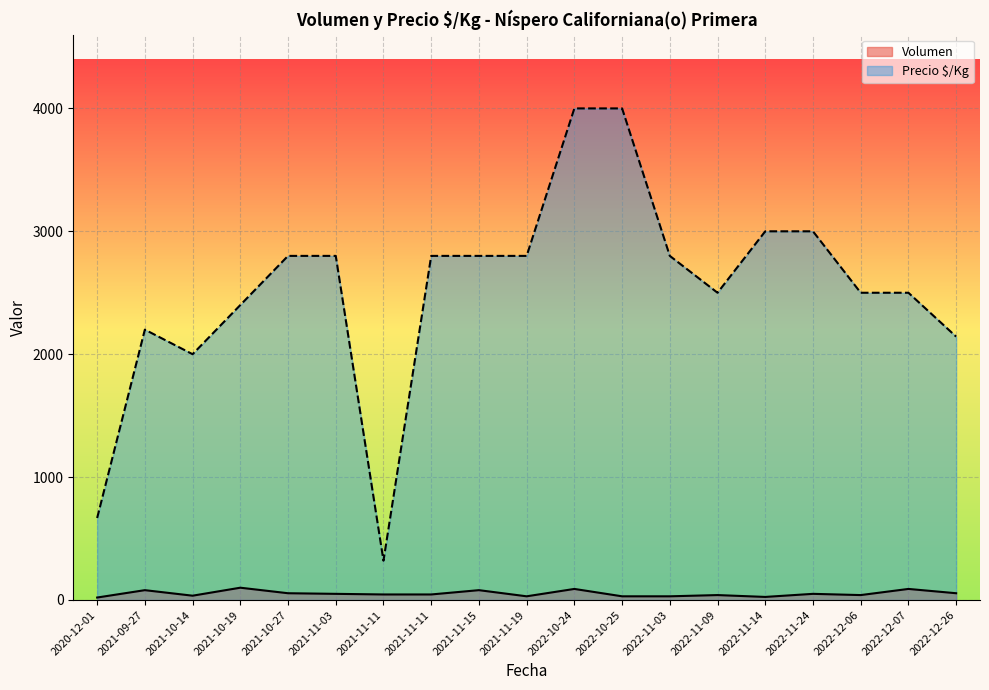

What are all the series names shown in the legend?

Volumen, Precio $/Kg